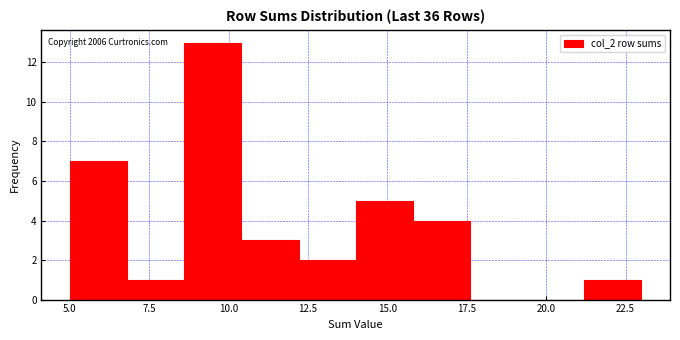

Around what value on the x-axis is the tallest bar? Give the approximate position of its centre, as read against the axis.

9.5